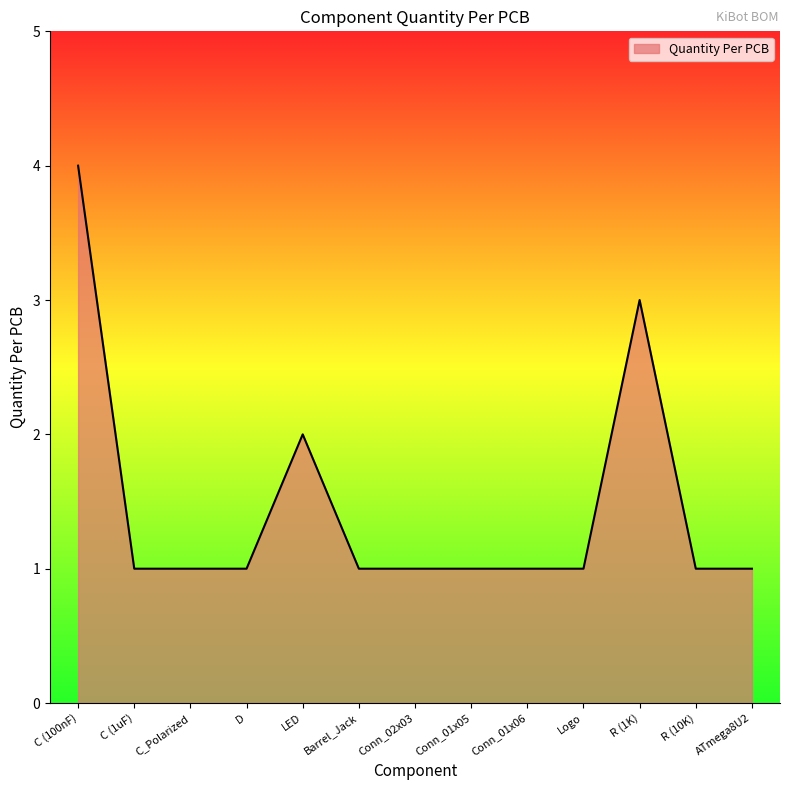

Reading right to left, list all the values displayed in this chart.

ATmega8U2=1	R (10K)=1	R (1K)=3	Logo=1	Conn_01x06=1	Conn_01x05=1	Conn_02x03=1	Barrel_Jack=1	LED=2	D=1	C_Polarized=1	C (1uF)=1	C (100nF)=4